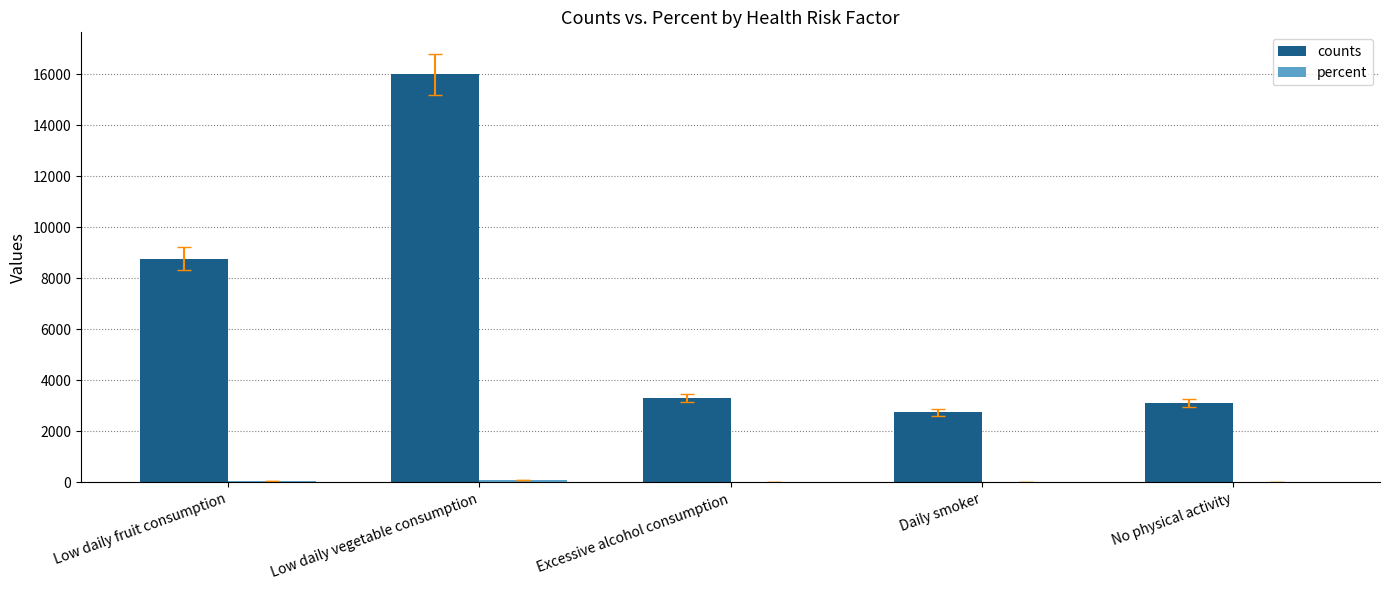

At which label is counts closest to 9379?

Low daily fruit consumption